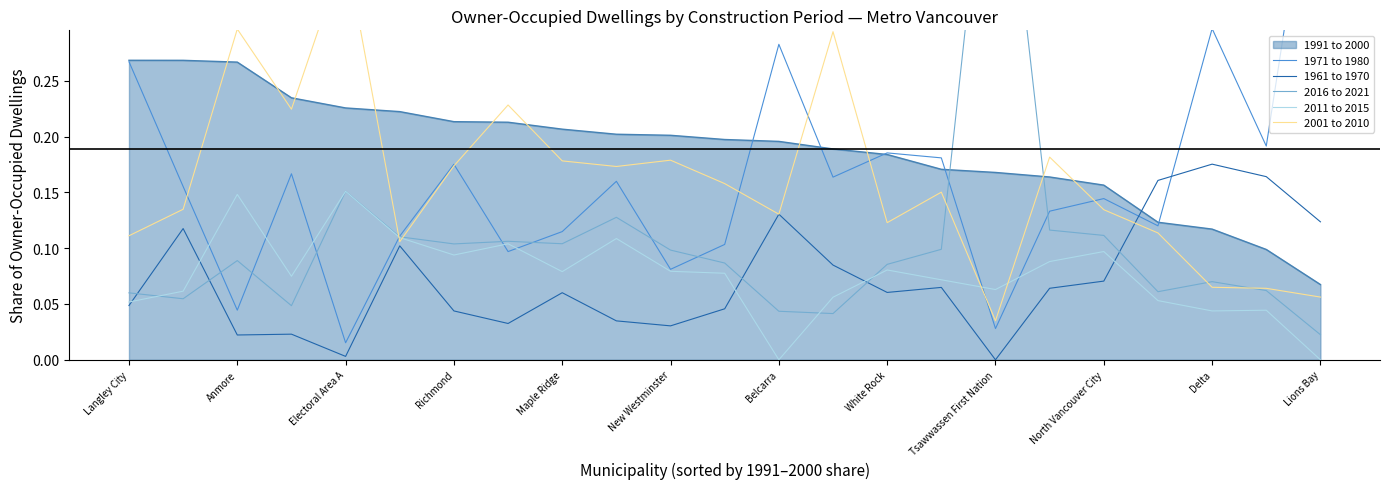

True or false: 2011 to 2015 and 1991 to 2000 intersect in this chart.

False